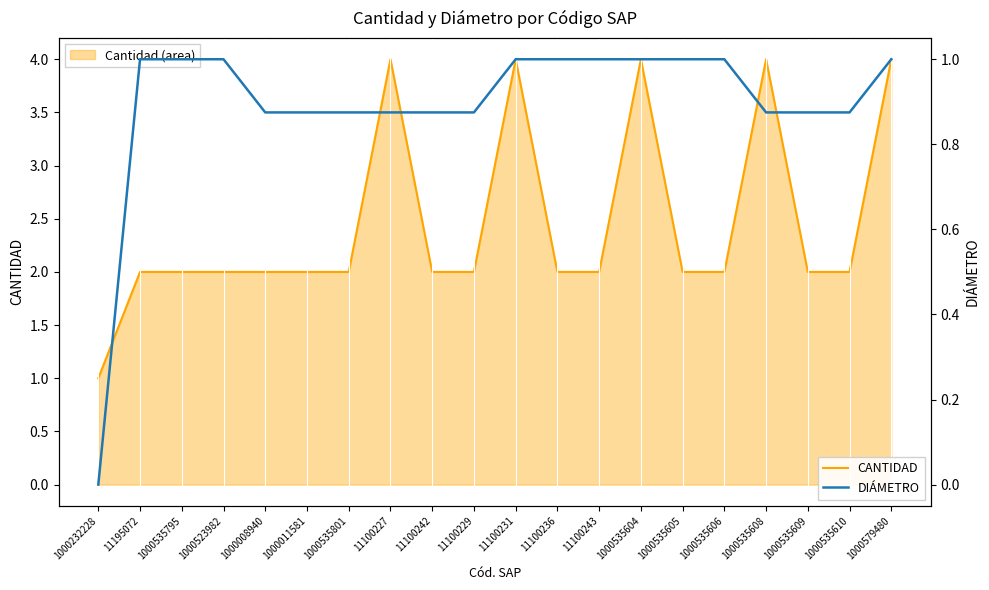

What is the approximate value of DIÁMETRO at 11100236?

1.0